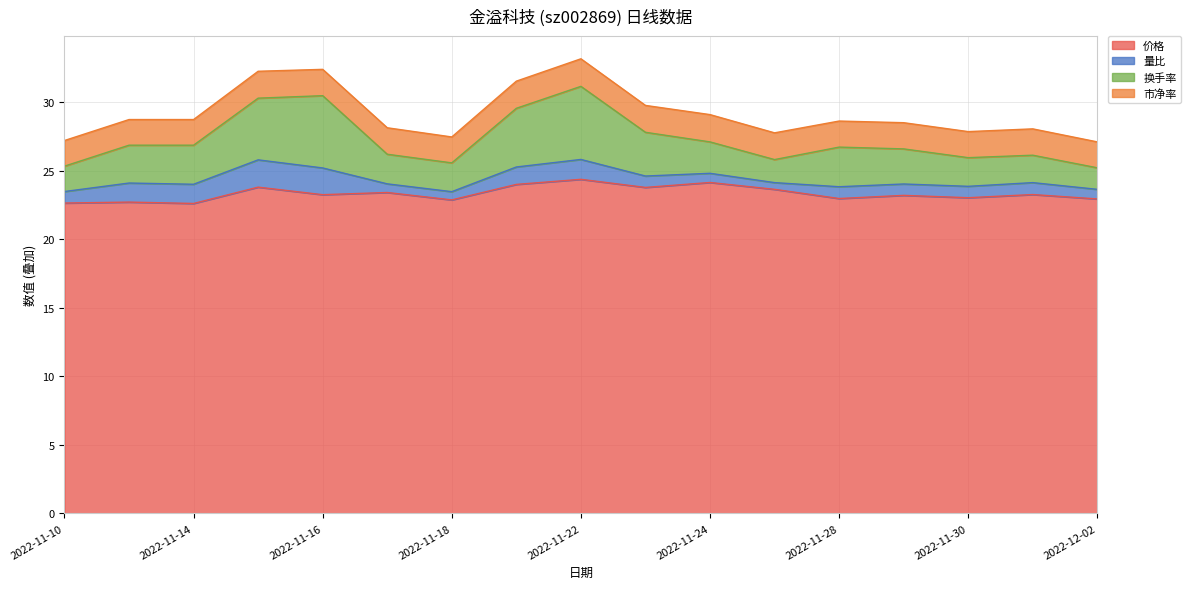

What is the minimum value for 价格?

22.6